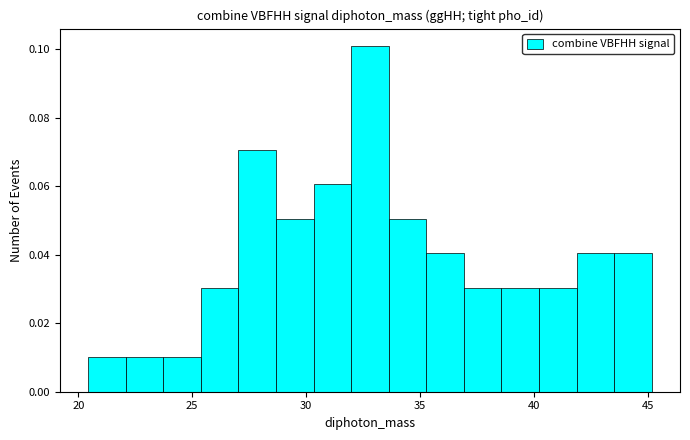

Around what value on the x-axis is the tallest bar? Give the approximate position of its centre, as read against the axis.

33.0